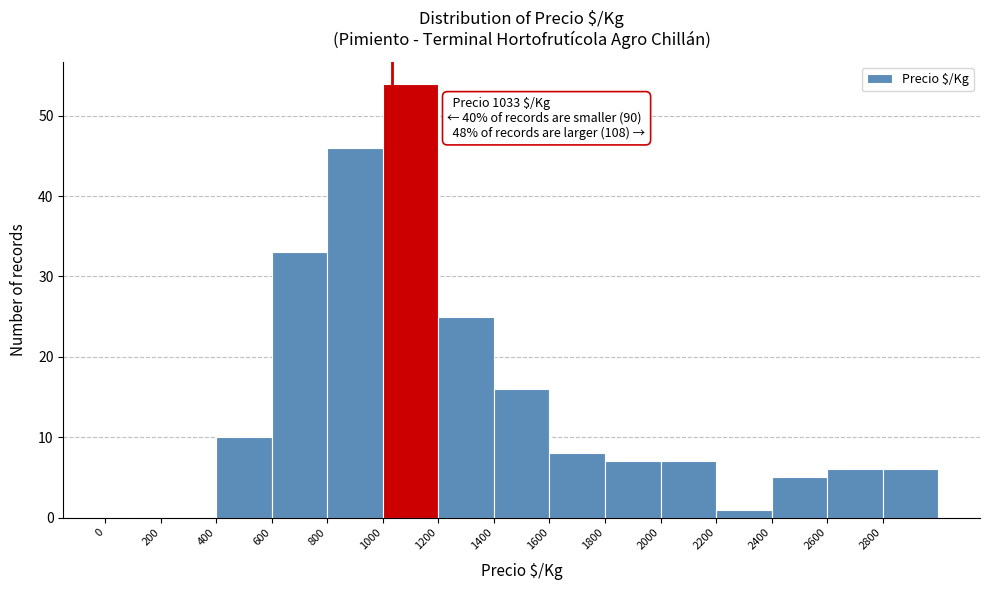

Which range on the x-axis has the tallest bar?

1000 to 1200